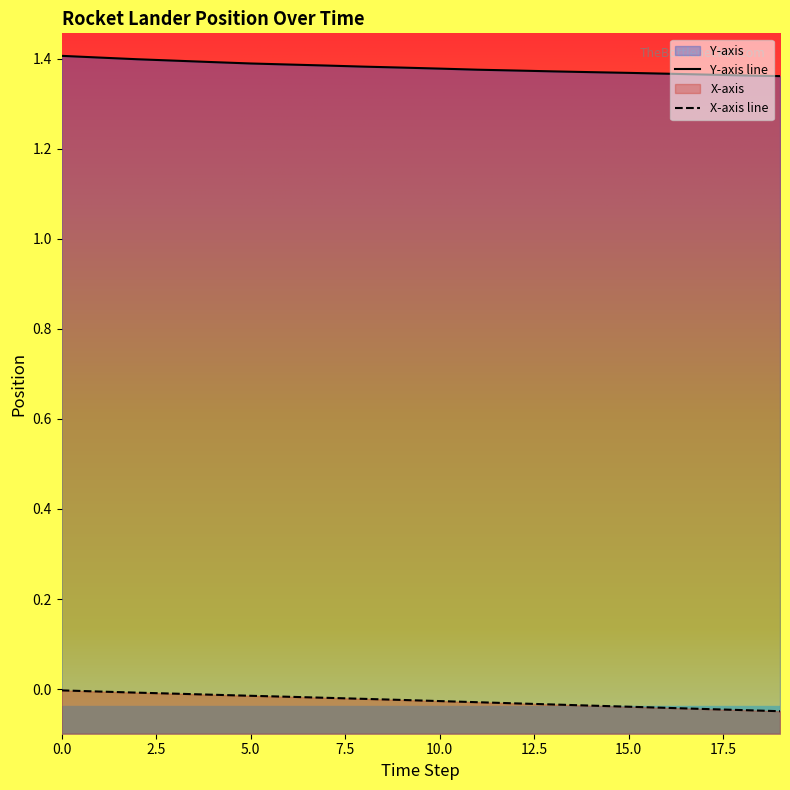

Rank the series by their maximum value, from highest to lowest.

Y-axis, X-axis